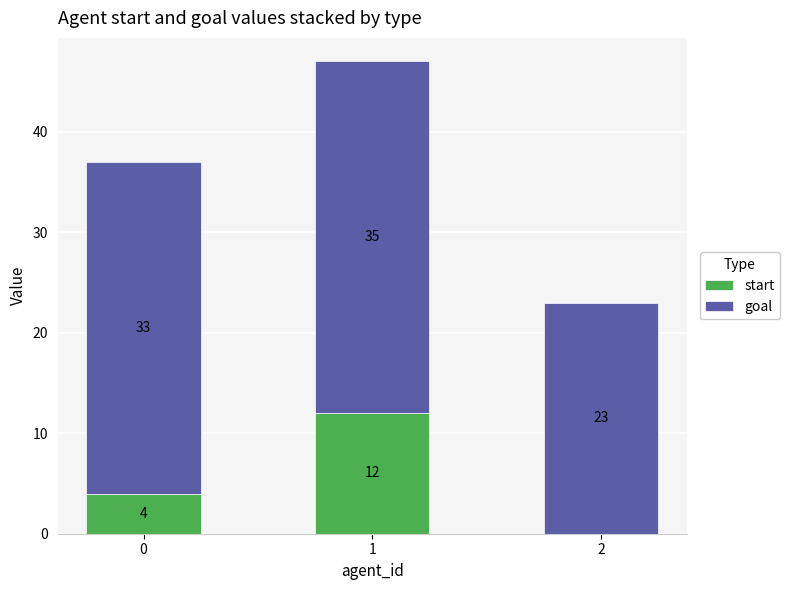

Is it true that start equals 12 at 1?

True